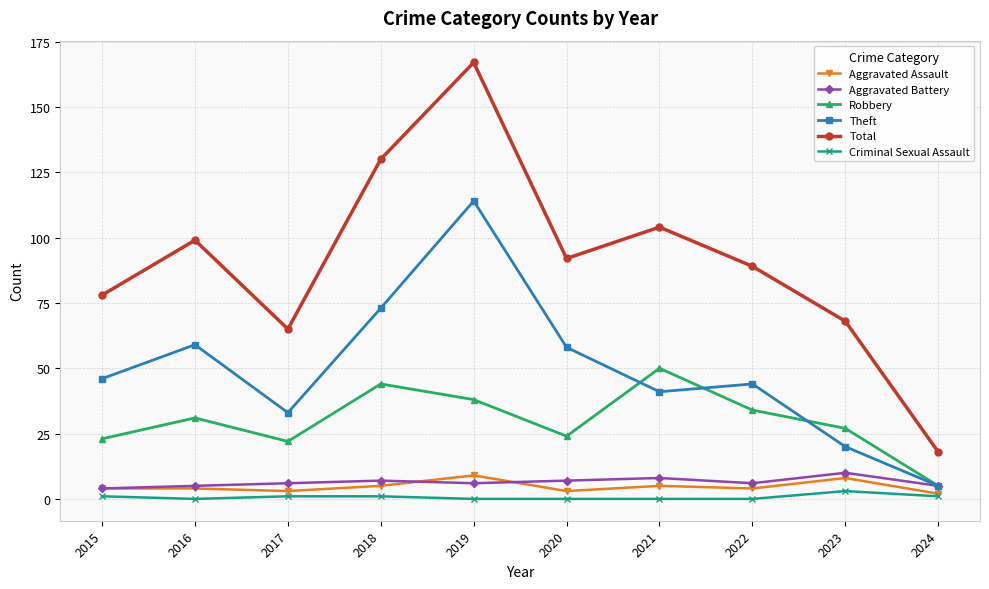

How many interior local valleys does the Robbery series have?

2